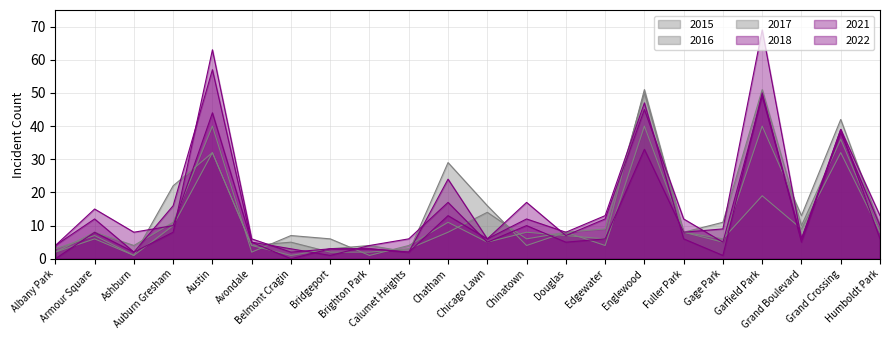

Reading left to right, extract all data points from this chart.

2022: 4	15	8	10	44	5	0	3	3	2	24	6	17	7	12	45	12	5	49	6	39	13
2016: 2	8	4	11	40	2	7	6	1	4	11	5	8	7	6	51	8	5	40	13	42	10
2017: 3	7	1	10	32	4	1	3	4	2	29	16	4	8	9	50	8	11	51	10	36	8
2021: 0	8	2	8	63	6	2	3	3	2	13	6	12	8	13	47	6	1	50	5	39	6
2018: 4	12	2	16	57	5	3	1	4	6	17	5	10	5	6	33	8	9	69	6	38	10
2015: 2	6	1	22	32	4	5	2	2	3	8	14	6	8	4	40	8	6	19	9	32	8